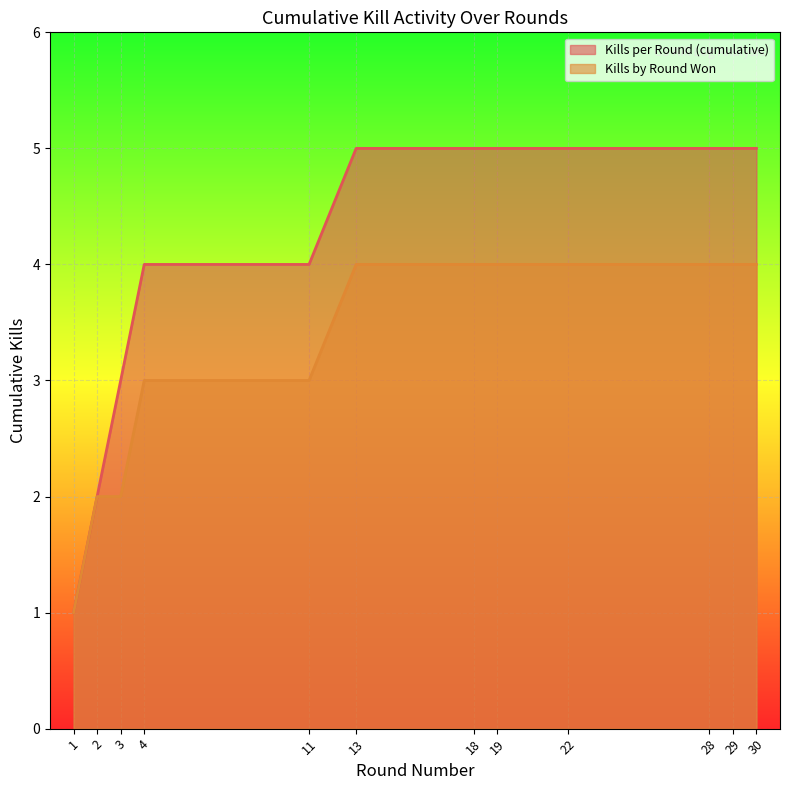

The value of Kills per Round (cumulative) at 3 is 5. True or false?

False